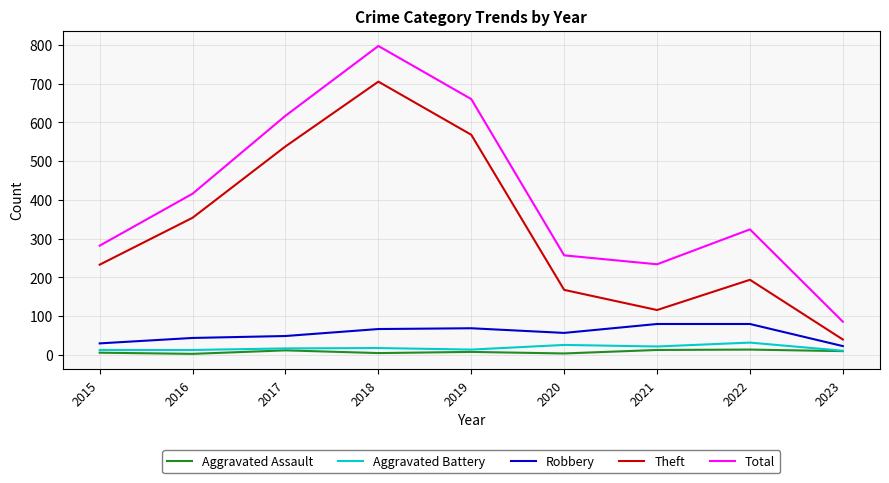

What is the sum of the Theft values at 2015 and 2019?

801